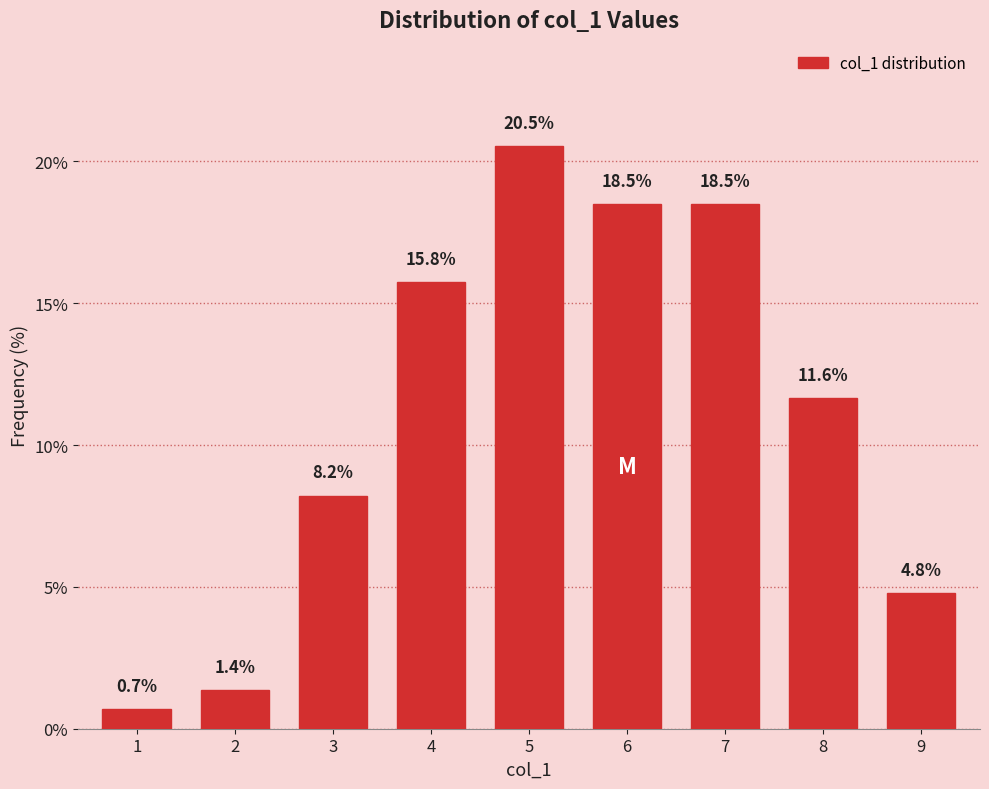

Reading left to right, transcribe all the data shown in this chart.

1=0.7	2=1.4	3=8.2	4=15.8	5=20.5	6=18.5	7=18.5	8=11.6	9=4.8